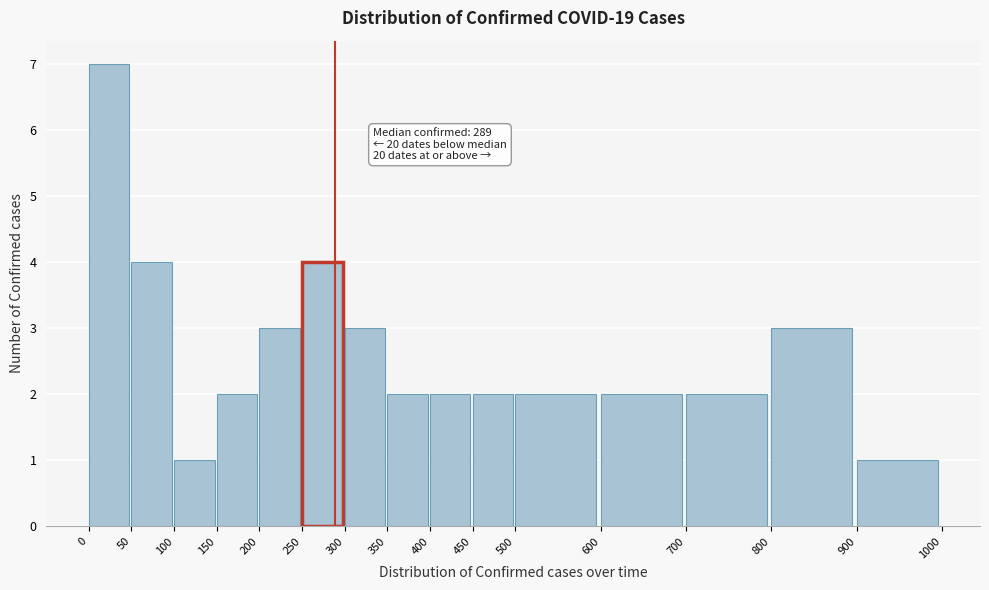

Over which range of the x-axis is the bar tallest?

0 to 50